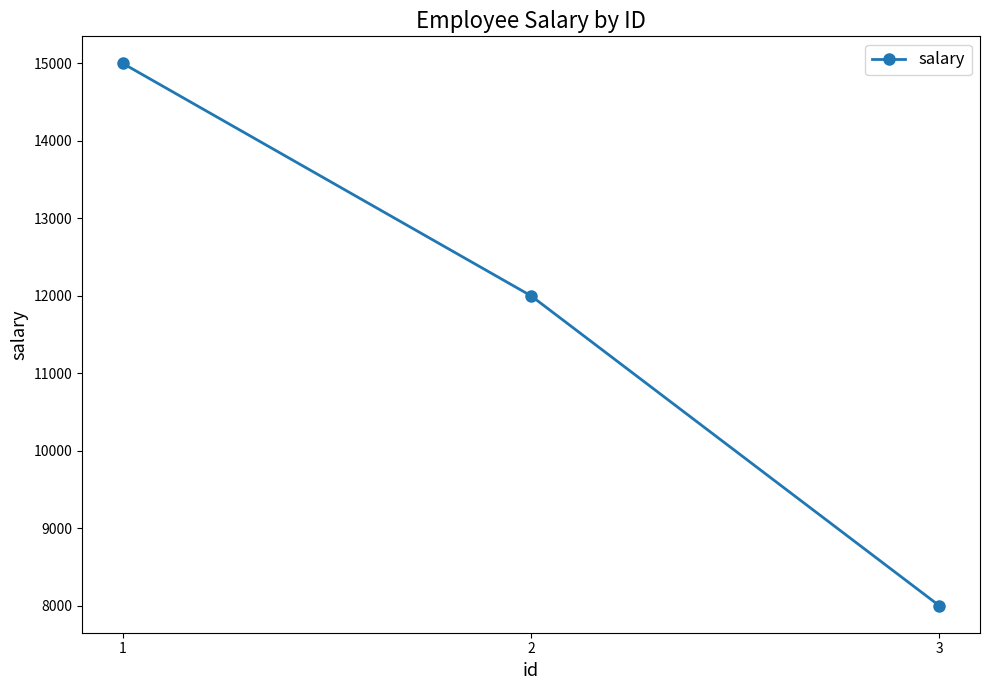

What is the sum of all values?

35000